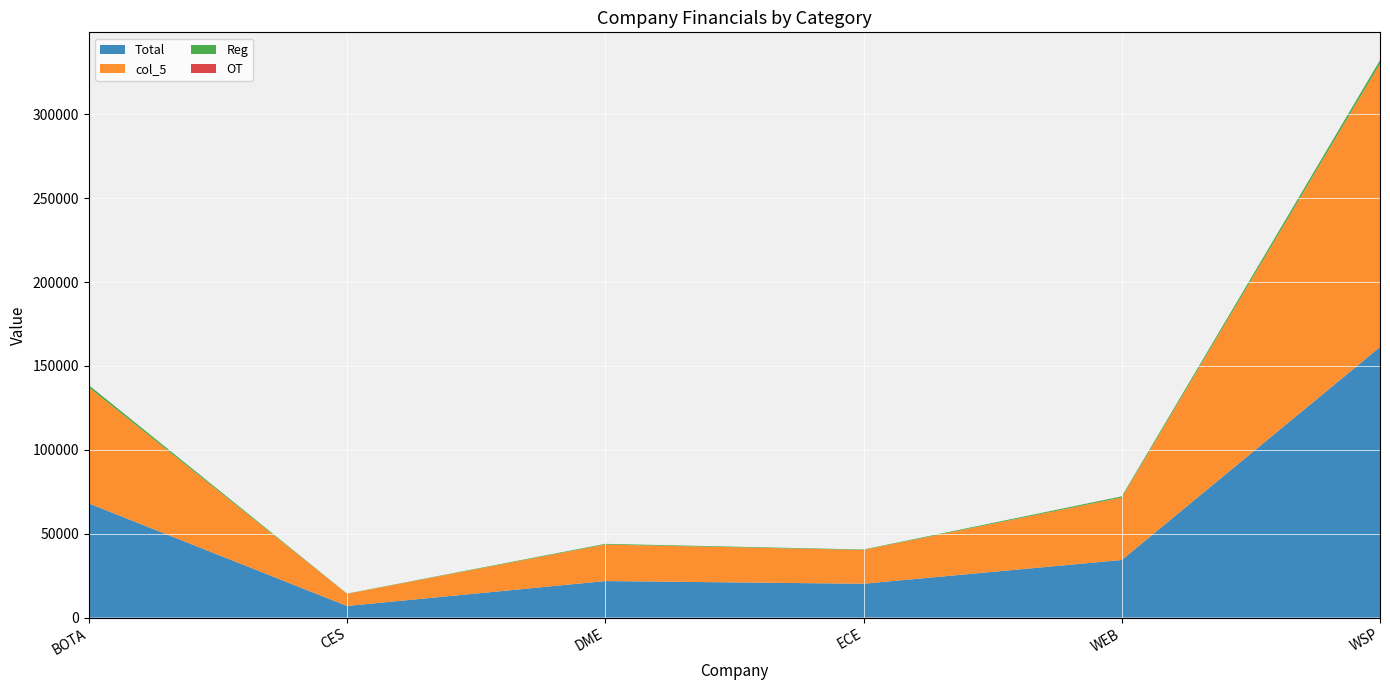

Reading left to right, extract all data points from this chart.

Total: BOTA=68033.9	CES=6877.2	DME=21750.9	ECE=20144.1	WEB=34313.4	WSP=161270.5
Reg: BOTA=1346.5	CES=126.0	DME=424.0	ECE=272.0	WEB=706.0	WSP=2053.0
OT: BOTA=27.0	CES=0.0	DME=7.5	ECE=0.0	WEB=14.0	WSP=36.0
col_5: BOTA=69164.7	CES=7277.2	DME=21750.9	ECE=20144.1	WEB=37215.7	WSP=168917.3